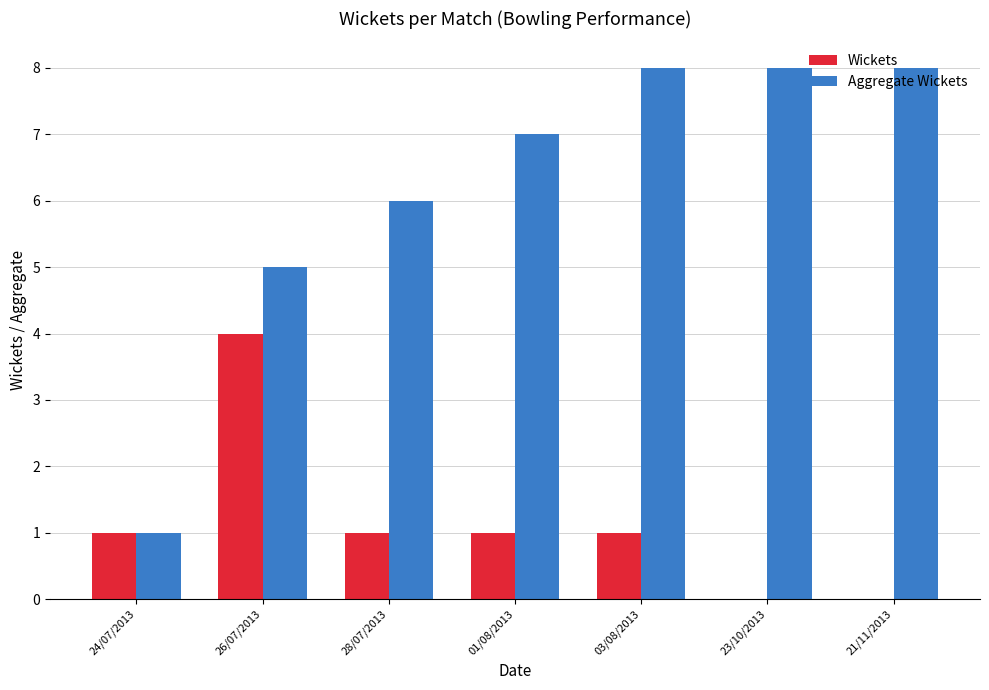

What is the sum of all Aggregate Wickets values?

43